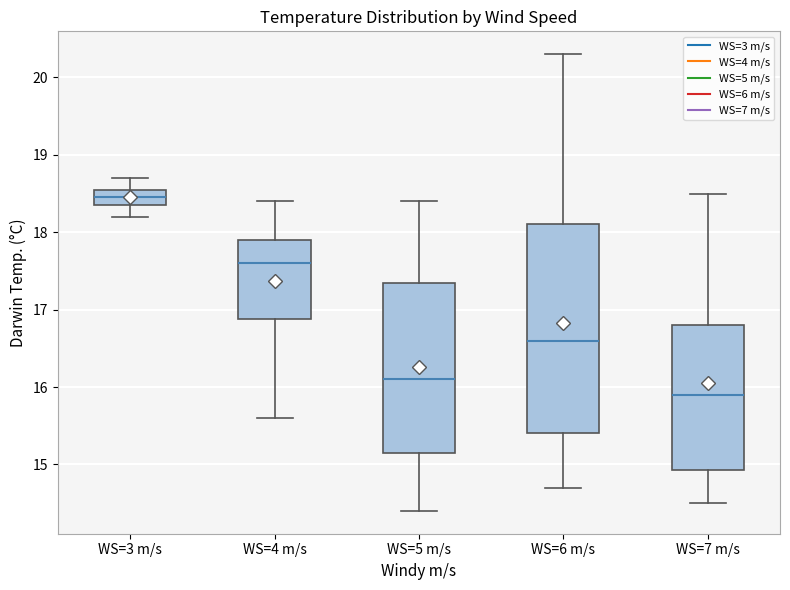

Reading left to right, read every box against the y-axis: the position of its median line, the range the box covers, and the ends of its whiskers. The values are not printed on the chart, so give them approximately, as read against the axis.

WS=3 m/s: median 18.5, box 18.4 to 18.6, whiskers 18.2 to 18.7
WS=4 m/s: median 17.6, box 16.9 to 17.9, whiskers 15.6 to 18.4
WS=5 m/s: median 16.1, box 15.2 to 17.4, whiskers 14.4 to 18.4
WS=6 m/s: median 16.6, box 15.4 to 18.1, whiskers 14.7 to 20.3
WS=7 m/s: median 15.9, box 14.9 to 16.8, whiskers 14.5 to 18.5